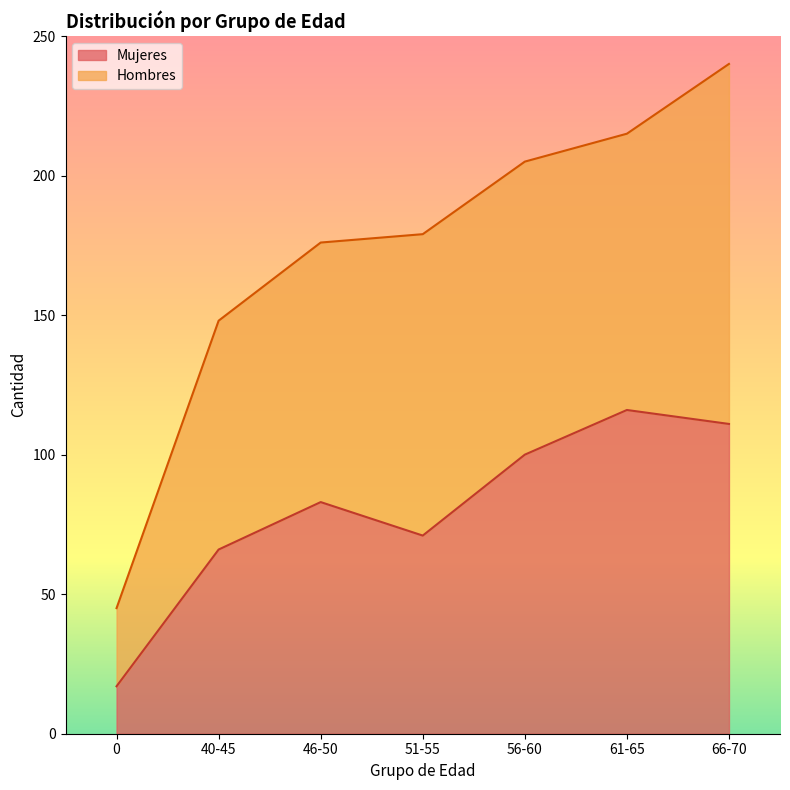

How many values are below 83?

3